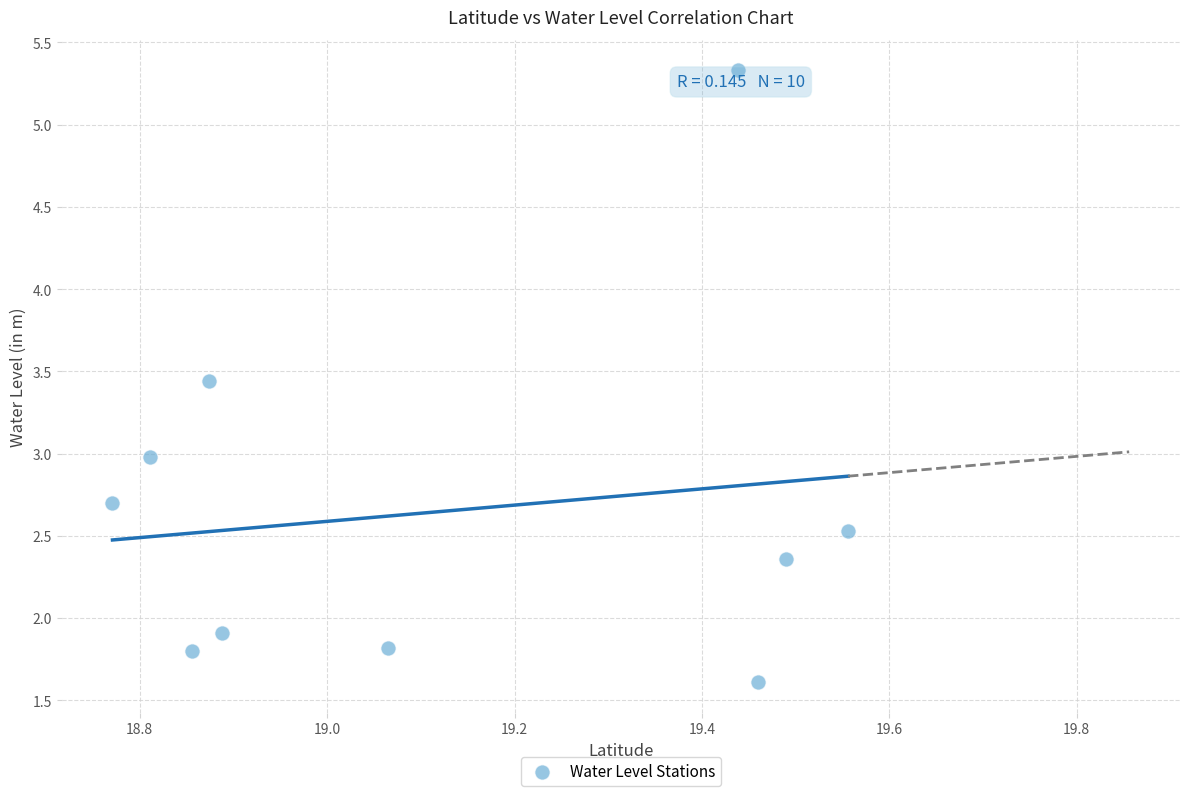

What is the average X value?

19.1